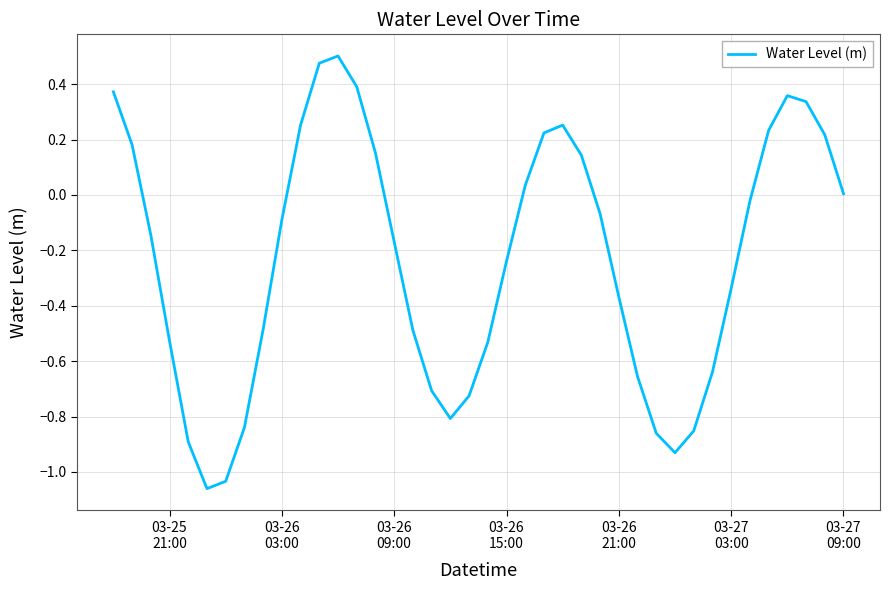

Reading left to right, transcribe all the data shown in this chart.

0.4	0.2	-0.1	-0.5	-0.9	-1.1	-1.0	-0.8	-0.5	-0.1	0.3	0.5	0.5	0.4	0.2	-0.2	-0.5	-0.7	-0.8	-0.7	-0.5	-0.2	0.0	0.2	0.3	0.1	-0.1	-0.4	-0.7	-0.9	-0.9	-0.9	-0.6	-0.3	-0.0	0.2	0.4	0.3	0.2	0.0